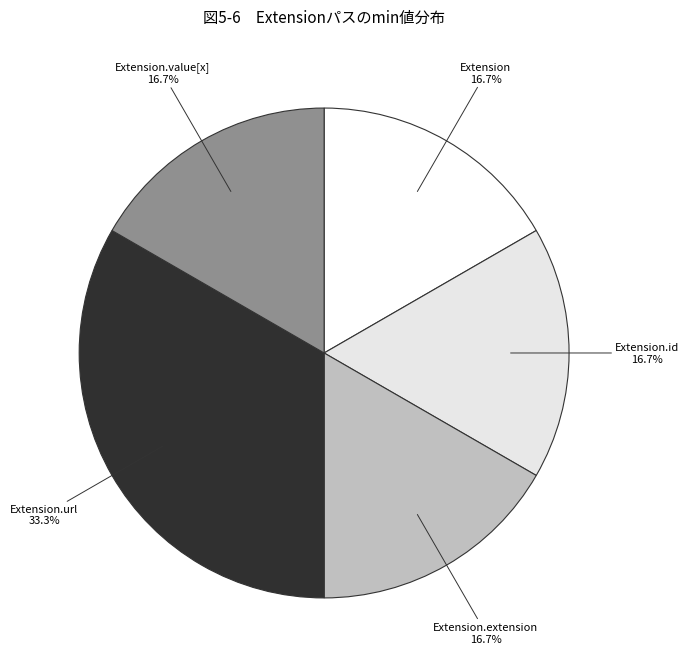

Count the number of slices in the pie.

5